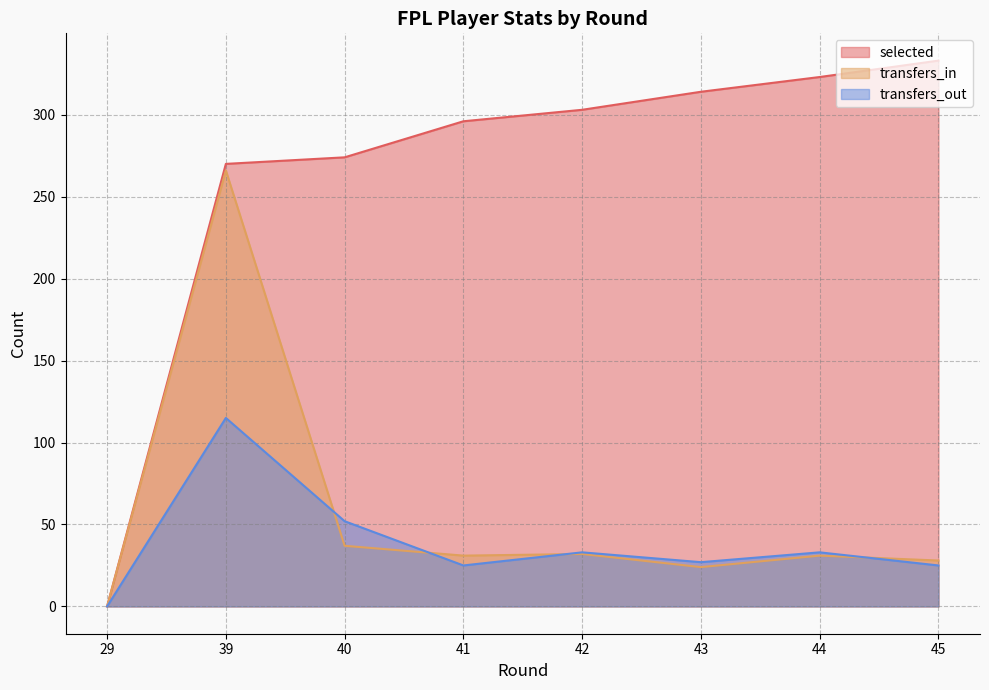

How many lines are shown in the chart?

3